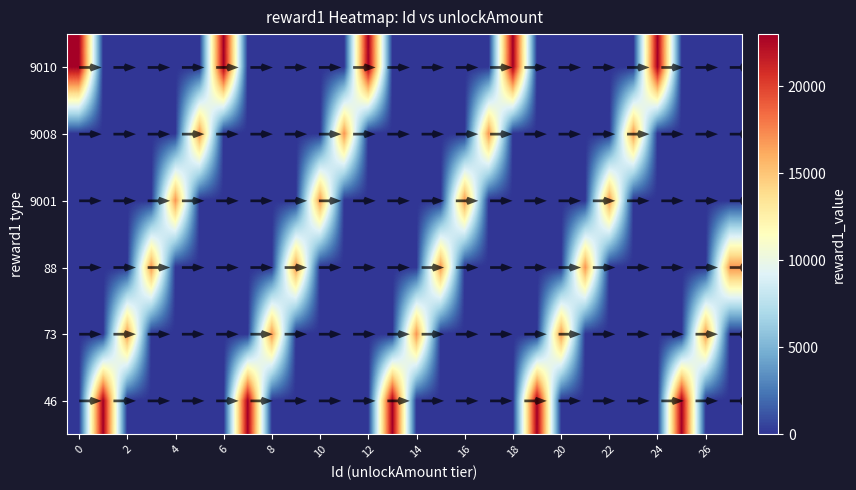

The value of row_0 at 20 is -8346. True or false?

False